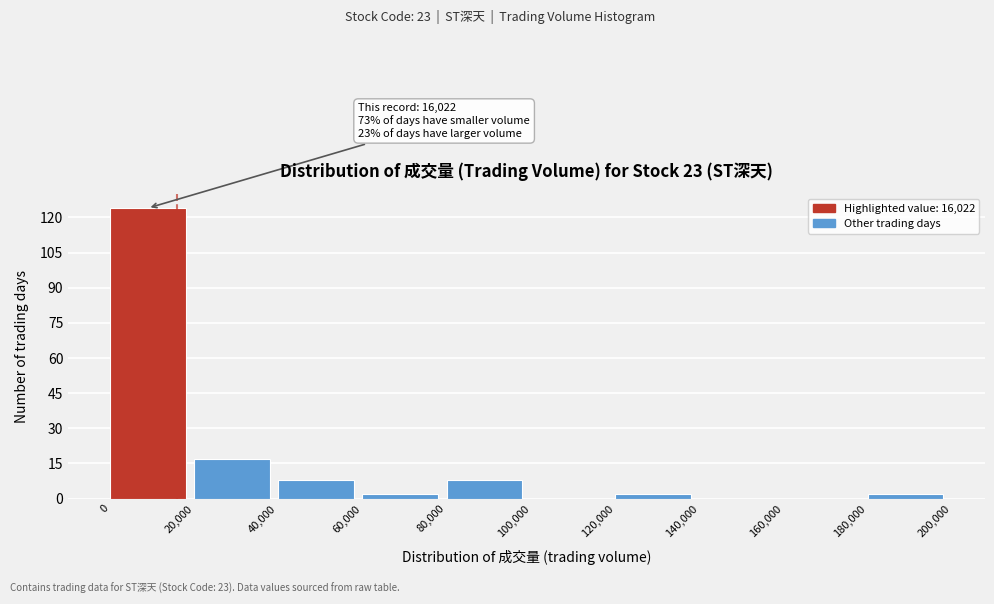

Which range on the x-axis has the tallest bar?

0 to 20,000